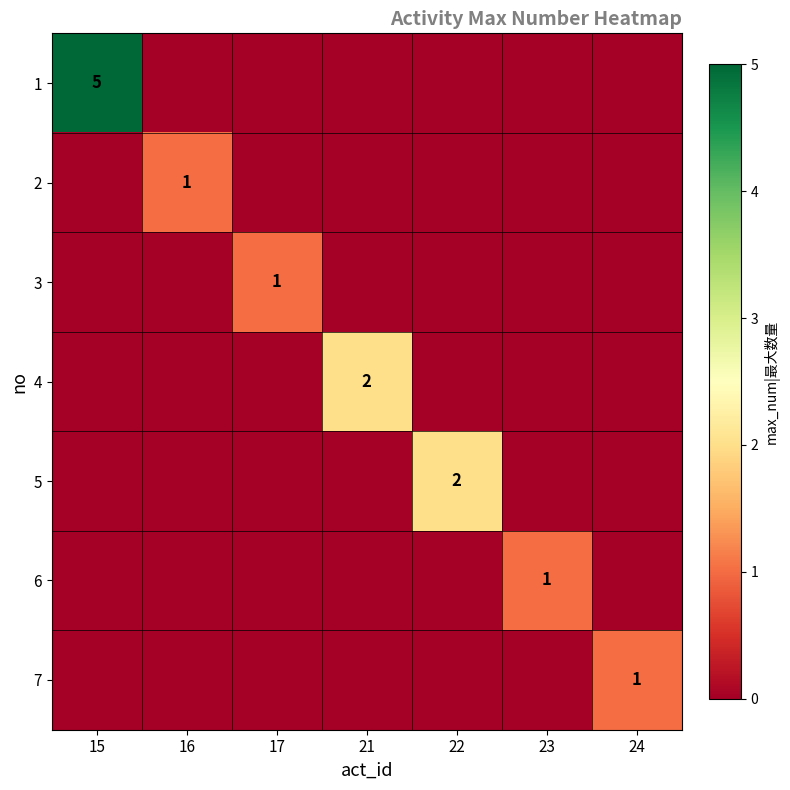

The value of 1 at 15 is 2. True or false?

False